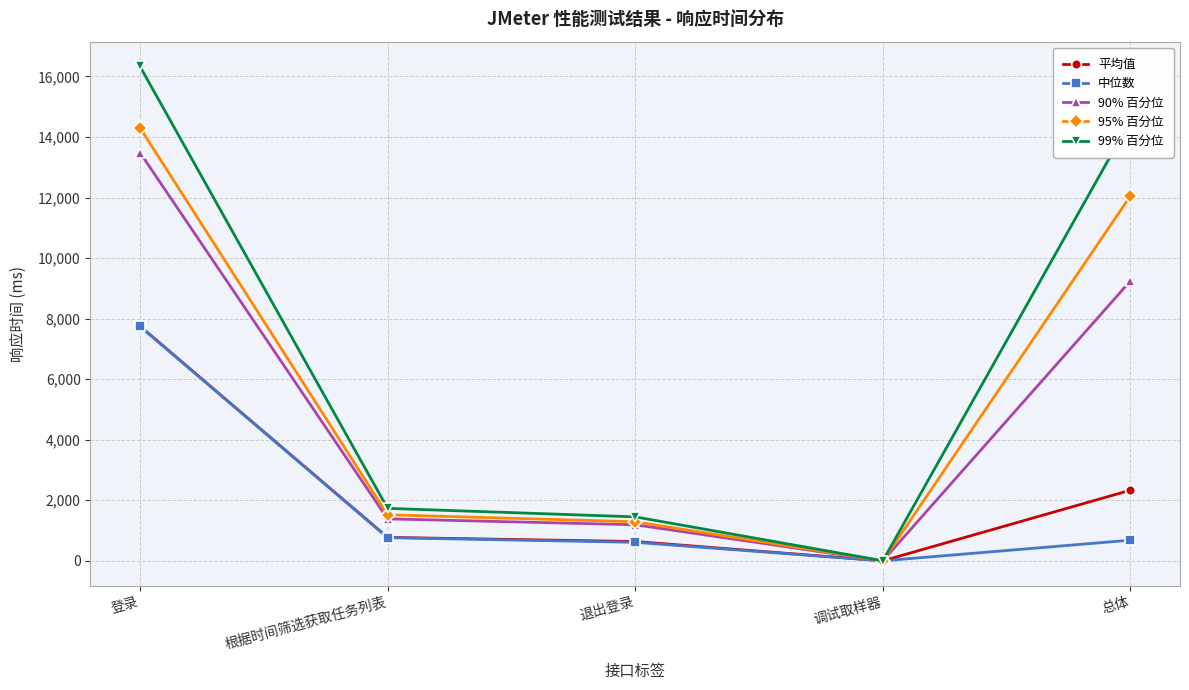

At which category is the sum across all series the highest?

登录